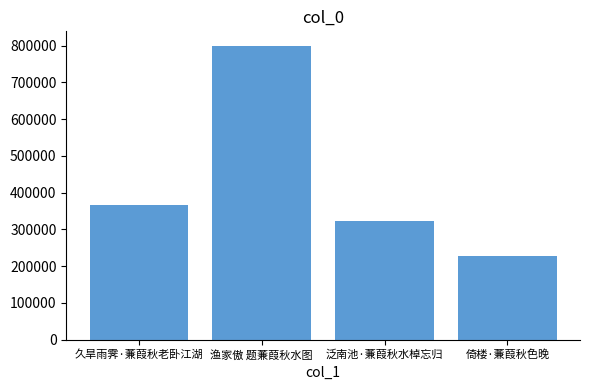

How many bars are there in total?

4